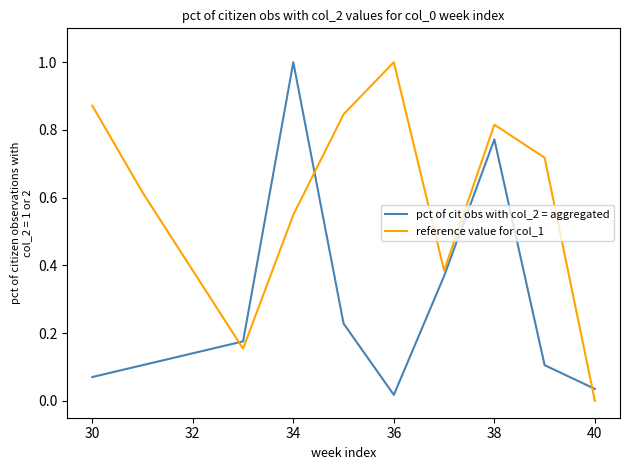

Rank the series by their average value, from lowest to highest.

pct of cit obs with col_2 = aggregated, reference value for col_1